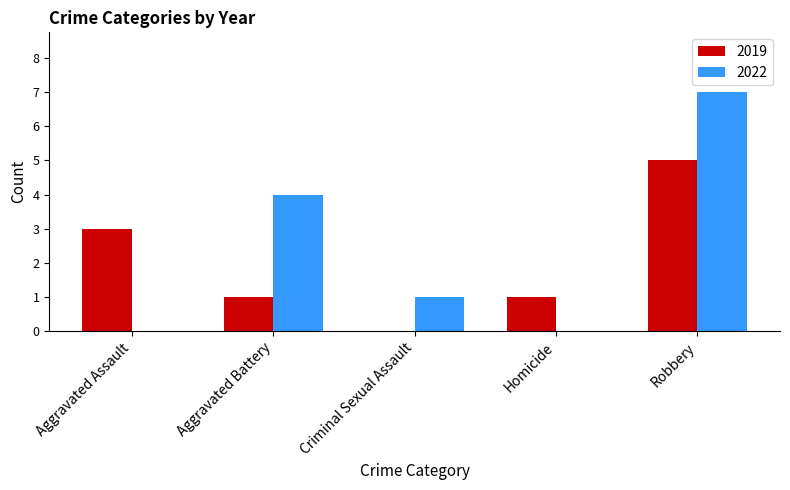

What is the highest value of the 2019 series?

5